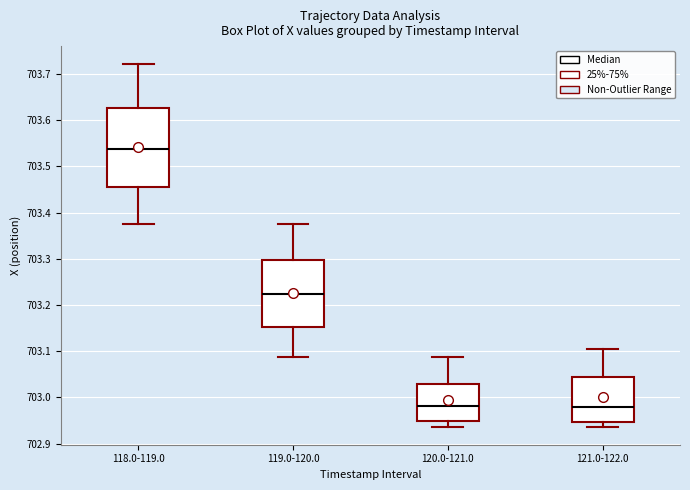

Reading left to right, read every box against the y-axis: the position of its median line, the range the box covers, and the ends of its whiskers. The values are not printed on the chart, so give them approximately, as read against the axis.

118.0-119.0: median 703.54, box 703.45 to 703.63, whiskers 703.38 to 703.72
119.0-120.0: median 703.22, box 703.15 to 703.30, whiskers 703.09 to 703.38
120.0-121.0: median 702.98, box 702.95 to 703.03, whiskers 702.94 to 703.09
121.0-122.0: median 702.98, box 702.95 to 703.04, whiskers 702.94 to 703.10